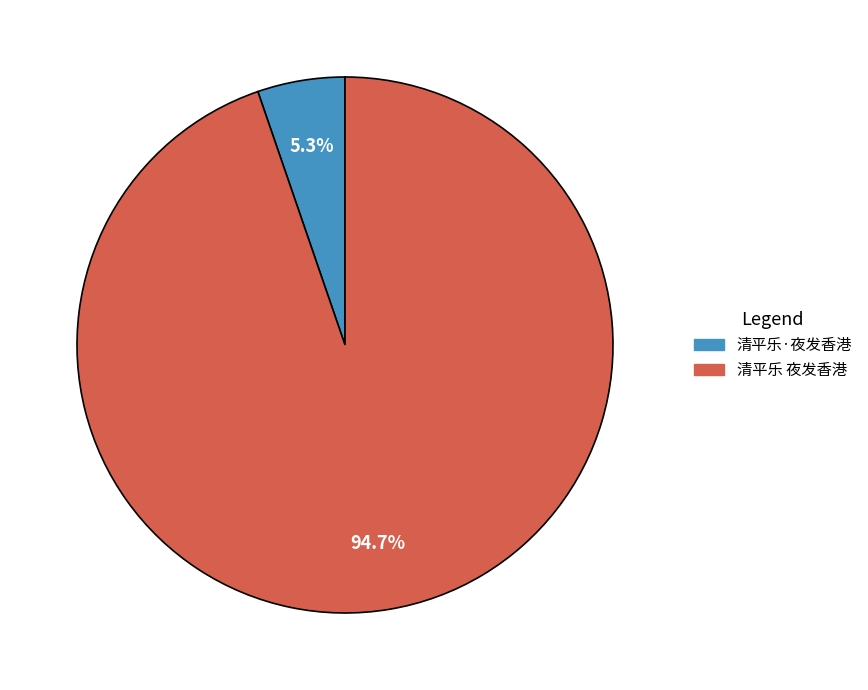

Do 清平乐·夜发香港 and 清平乐 夜发香港 together represent more than half of the pie?

Yes